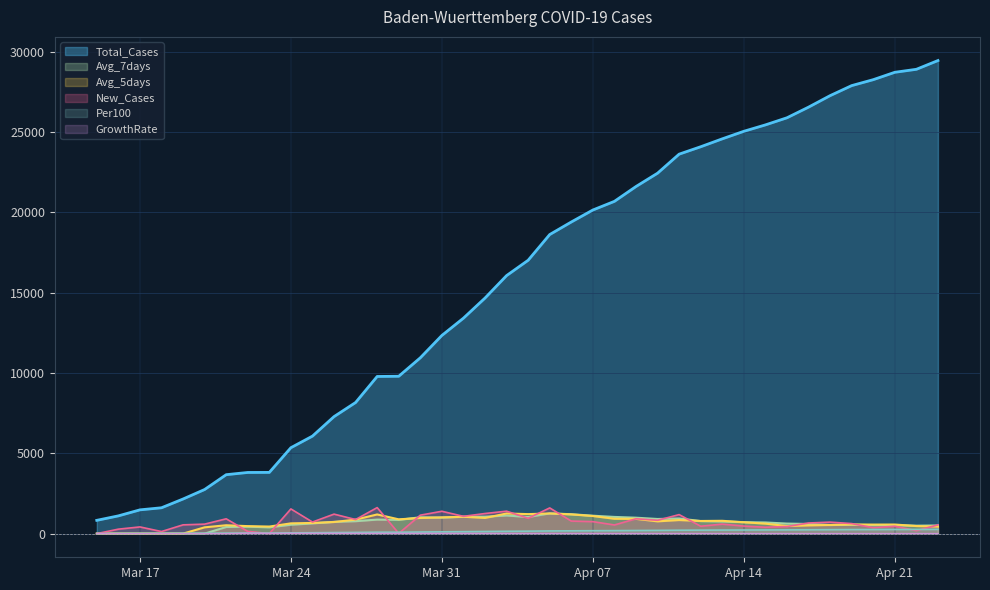

What is the approximate value of Total_Cases at 2020-03-23?

3811.0